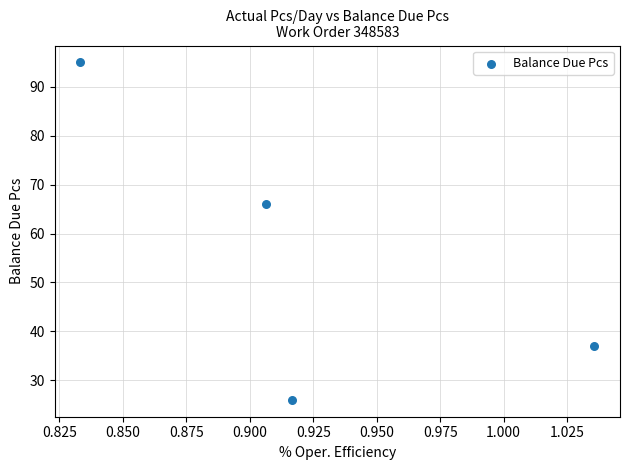

What is the average Y value?

56